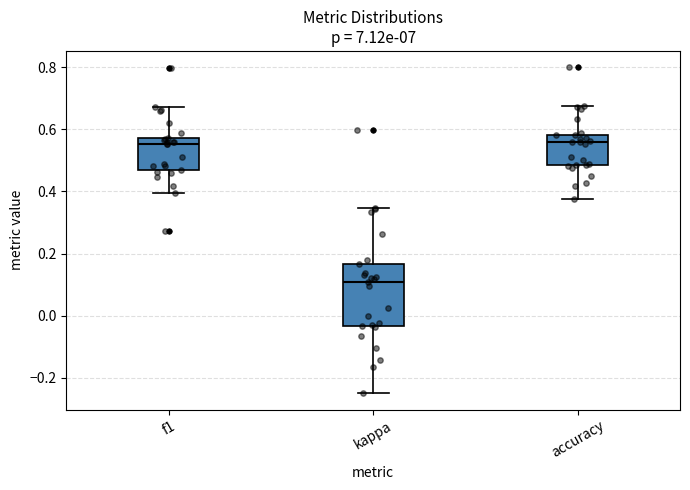

Where does the median line of the box for kappa sit on the y-axis? The values are not printed on the chart, so give them approximately, as read against the axis.

0.10